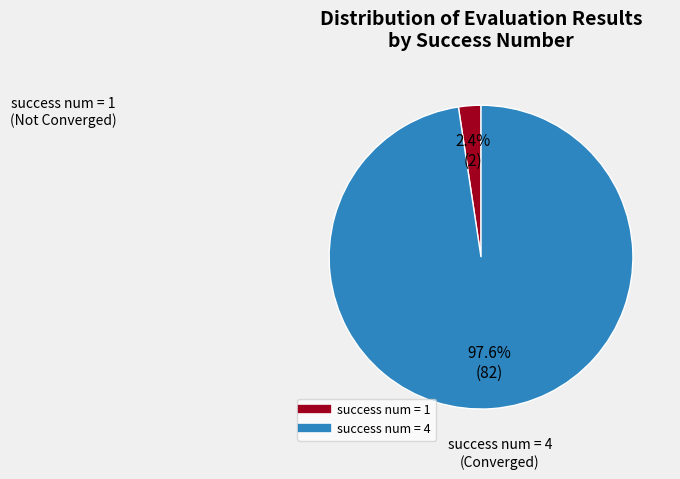

Count the number of slices in the pie.

2